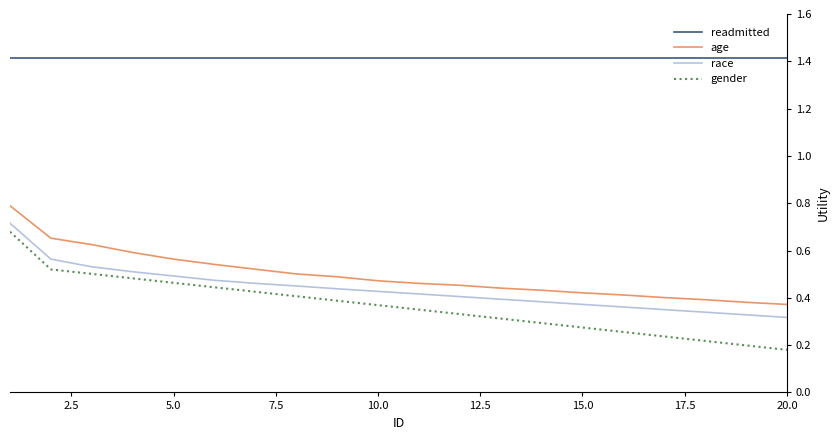

Which series has the widest spread of values?

gender